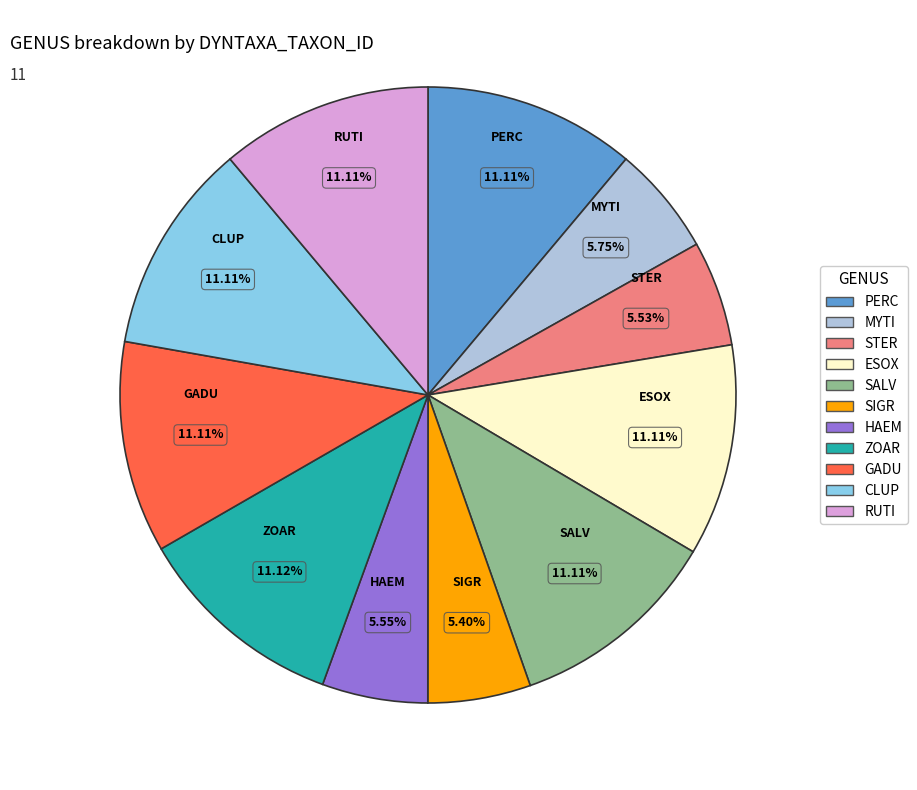

The MYTI slice represents 1% of the pie. True or false?

False